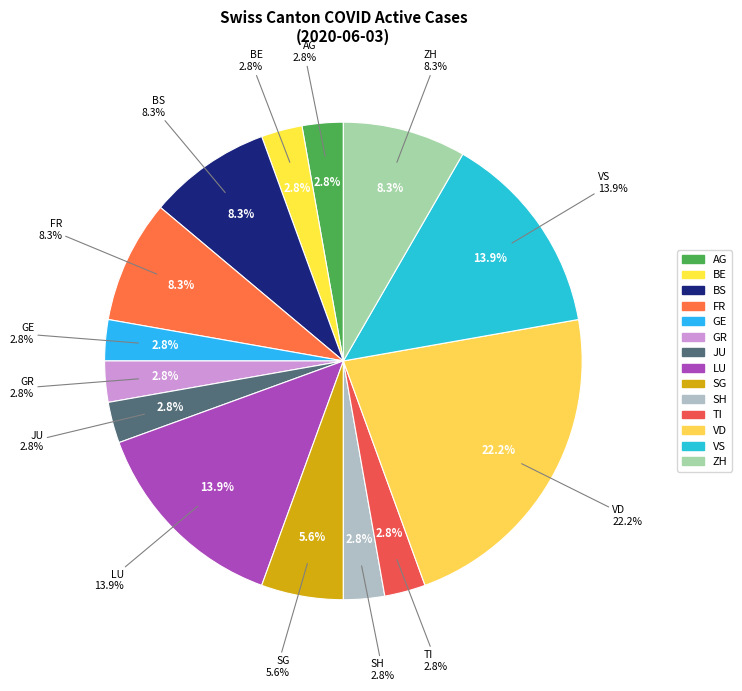

Which slice is the largest?

VD